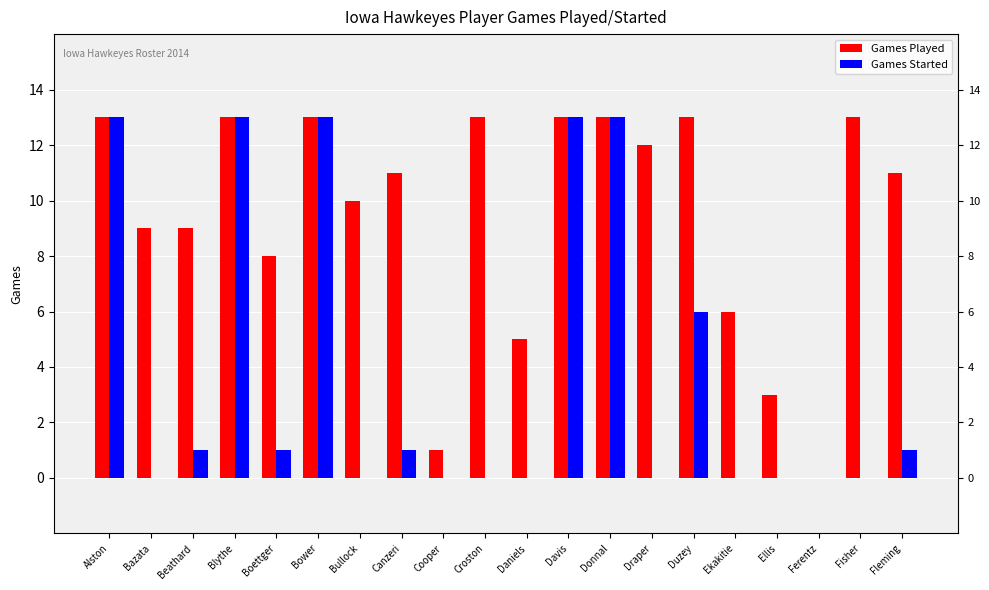

Count the number of categories in the chart.

20